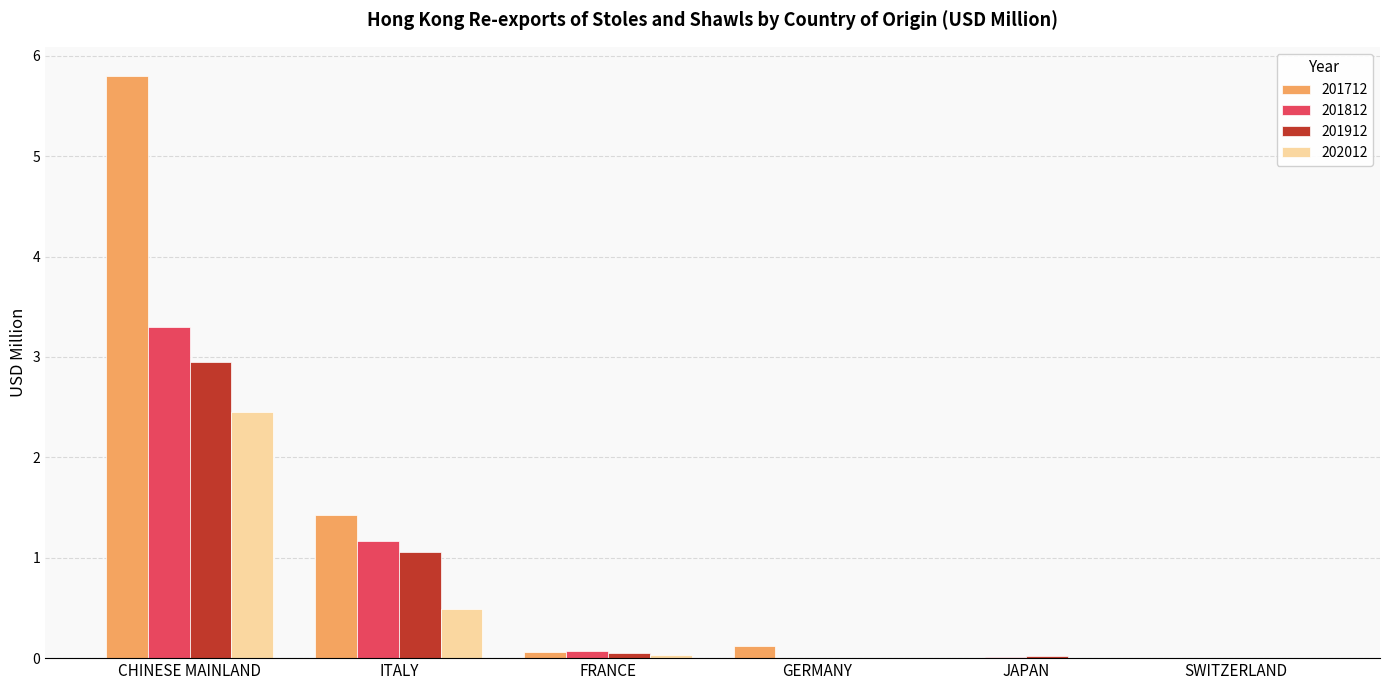

What is the sum of all 201712 values?

7.4